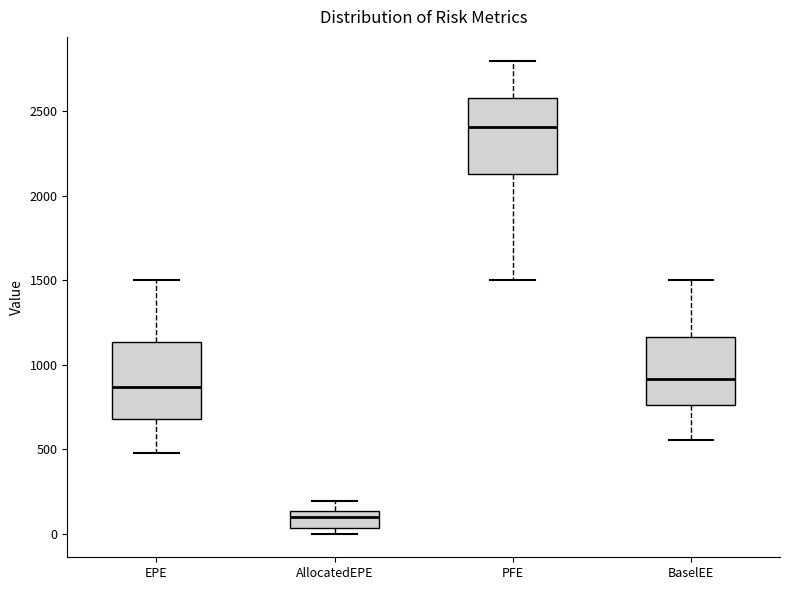

Where does the lower whisker of the box for PFE end on the y-axis? The values are not printed on the chart, so give them approximately, as read against the axis.

1500